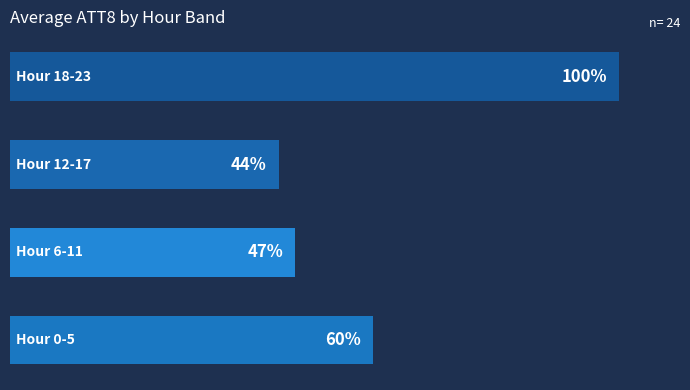

Does the chart contain any negative values?

No